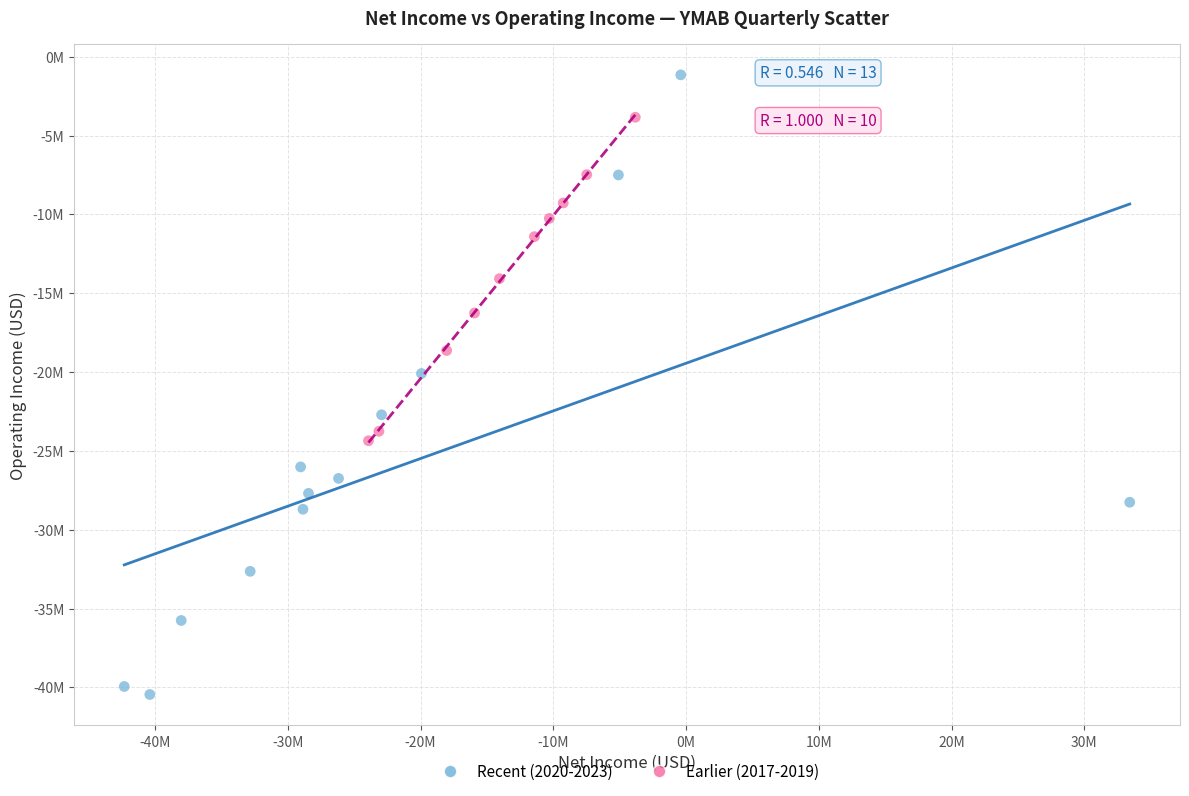

Which series has the largest Y range (max minus min)?

Recent (2020-2023)